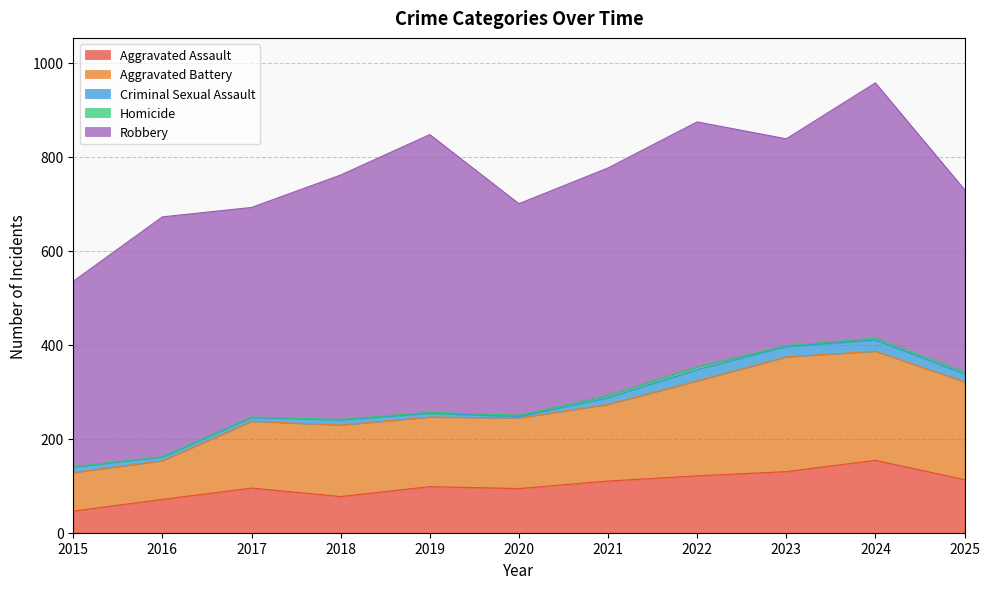

At which label does Aggravated Battery reach its minimum?

2015